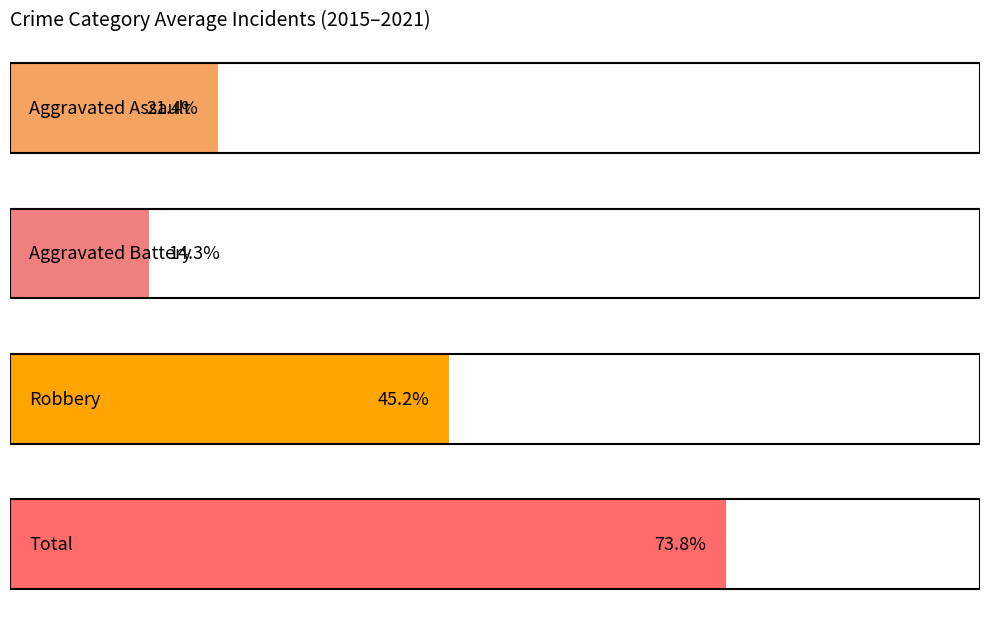

Is the value of Aggravated Assault at 2018 greater than the value of Aggravated Battery at 2020?

Yes